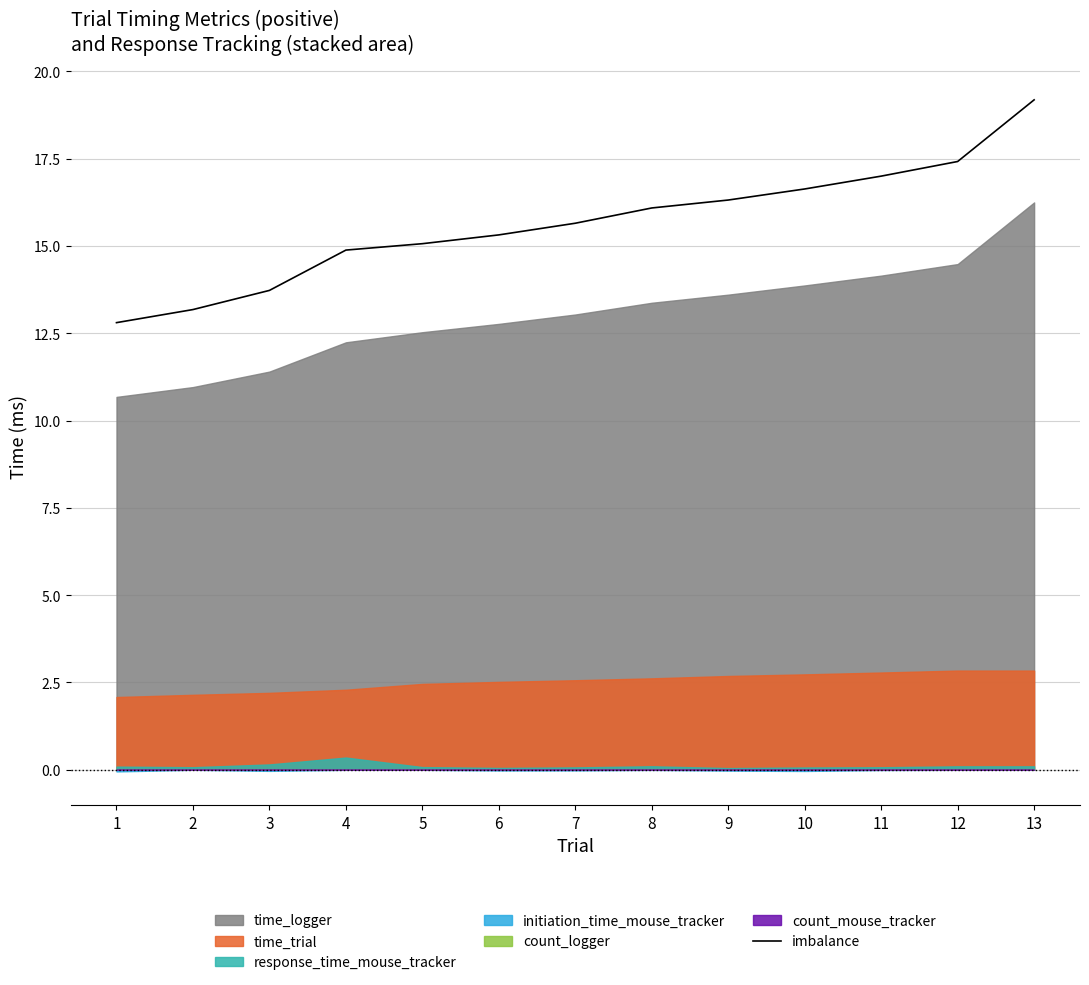

What is the change in value from 6 to 8?

+0.8